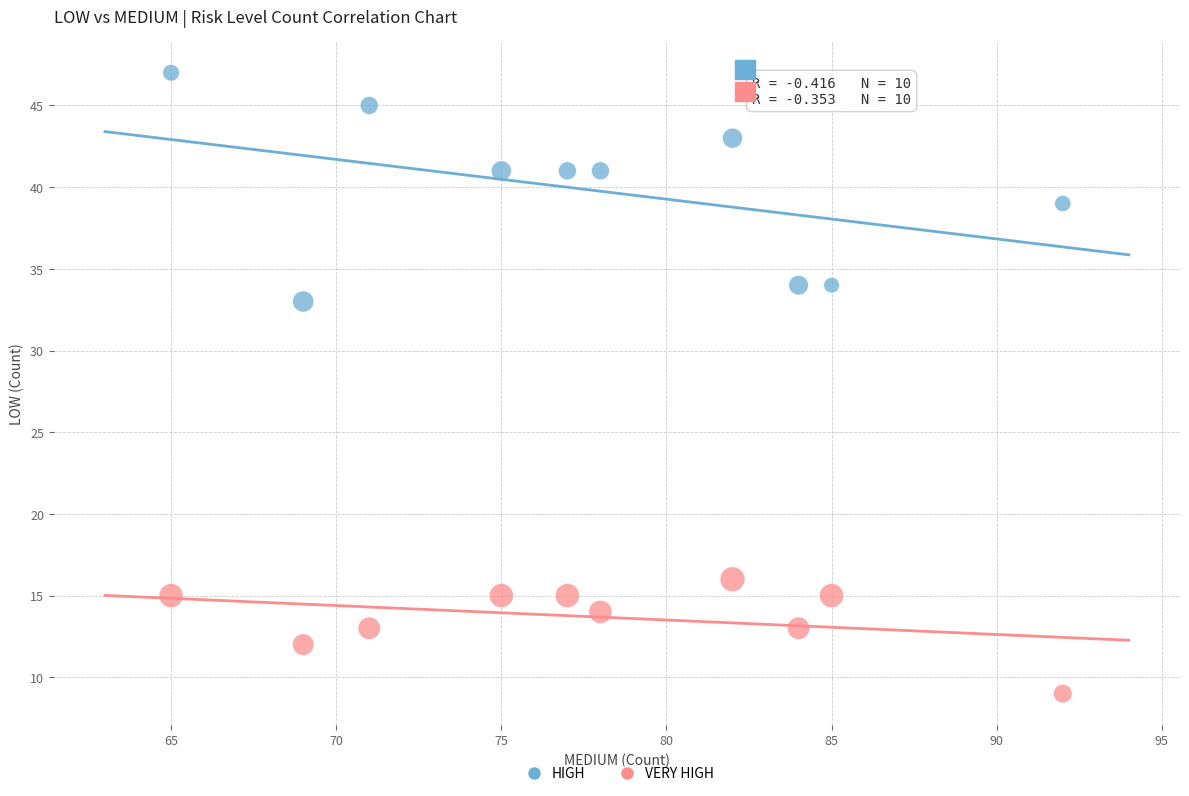

Which series reaches the minimum Y coordinate?

VERY HIGH